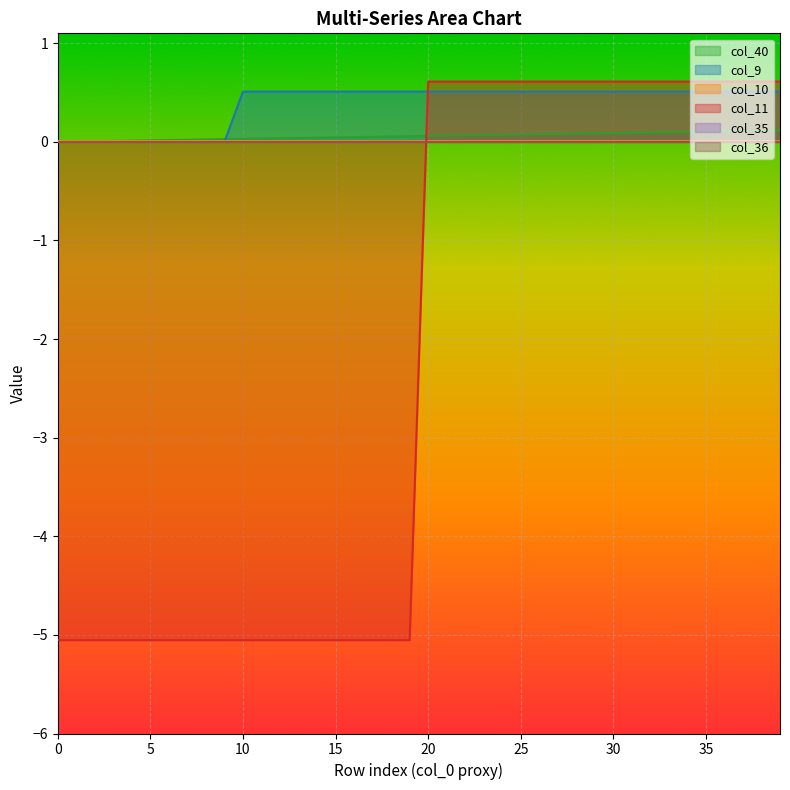

What is the difference between the maximum and minimum values in the col_9 series?

0.5